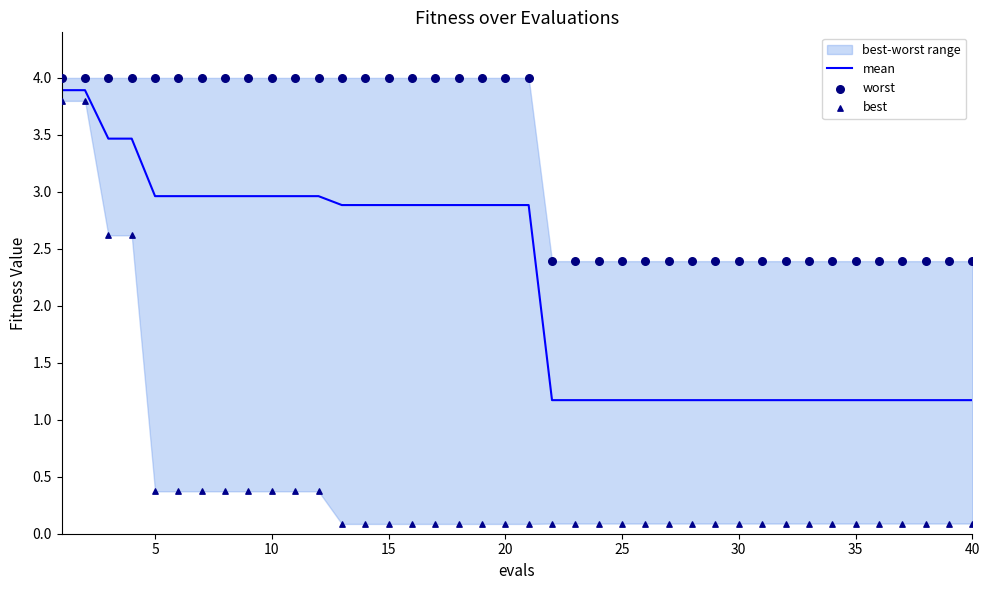

At how many categories does at least one series exceed 0?

40